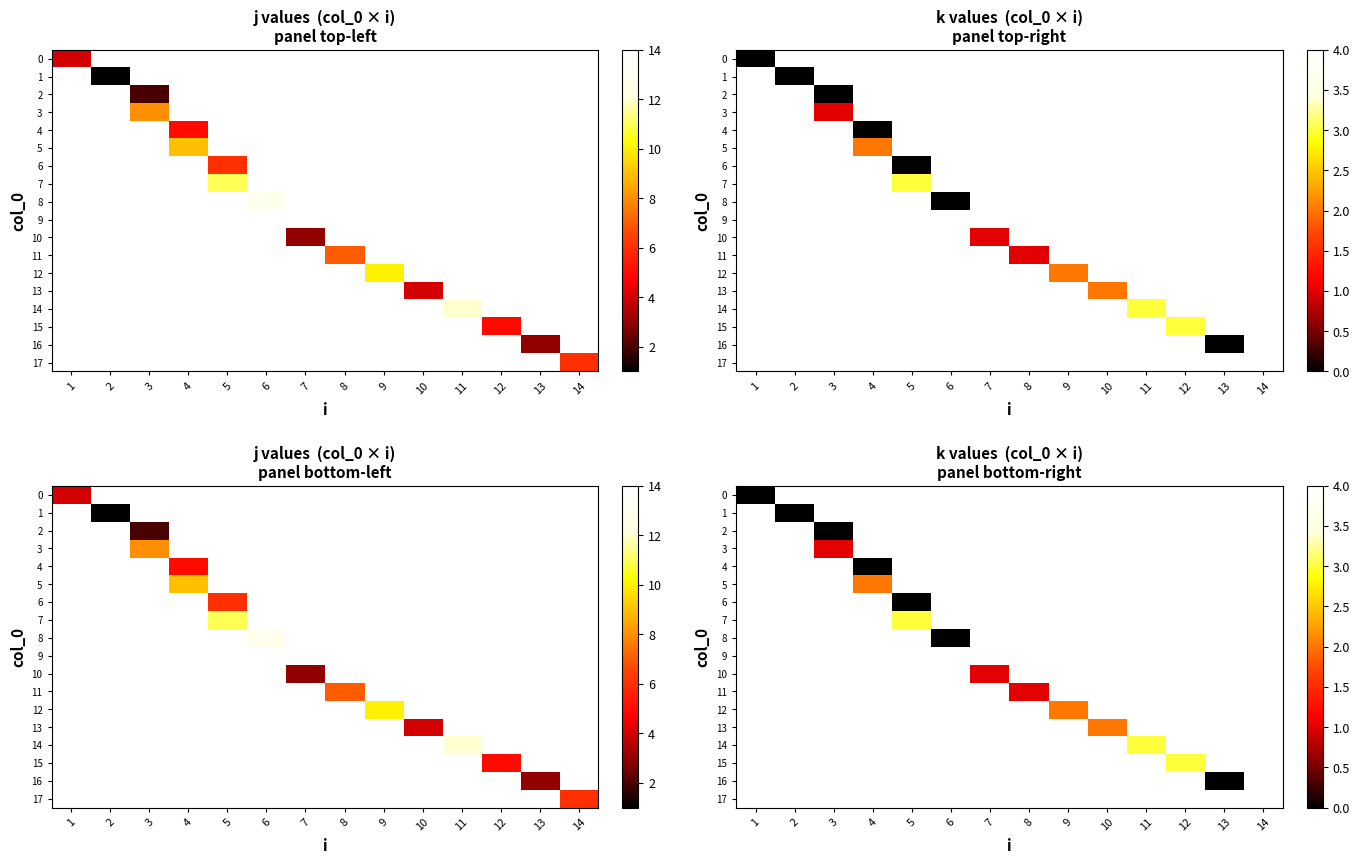

Which label corresponds to the largest value in the chart?

6